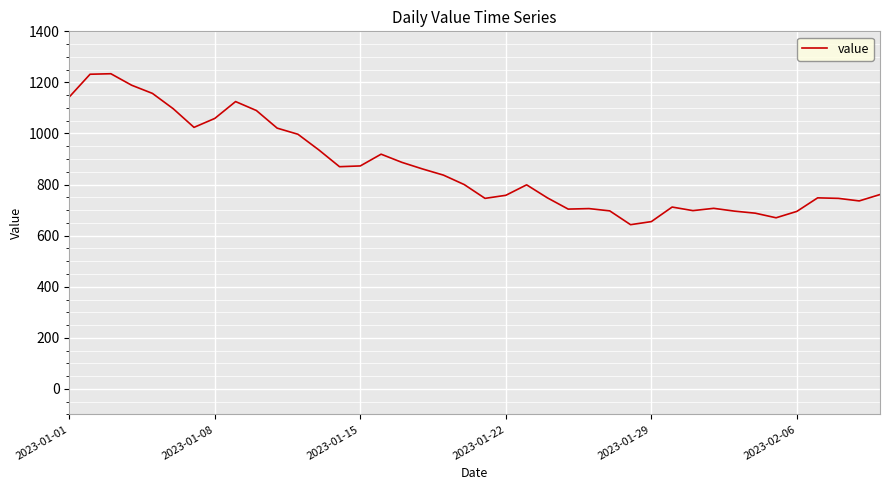

How many distinct data groups are displayed?

1